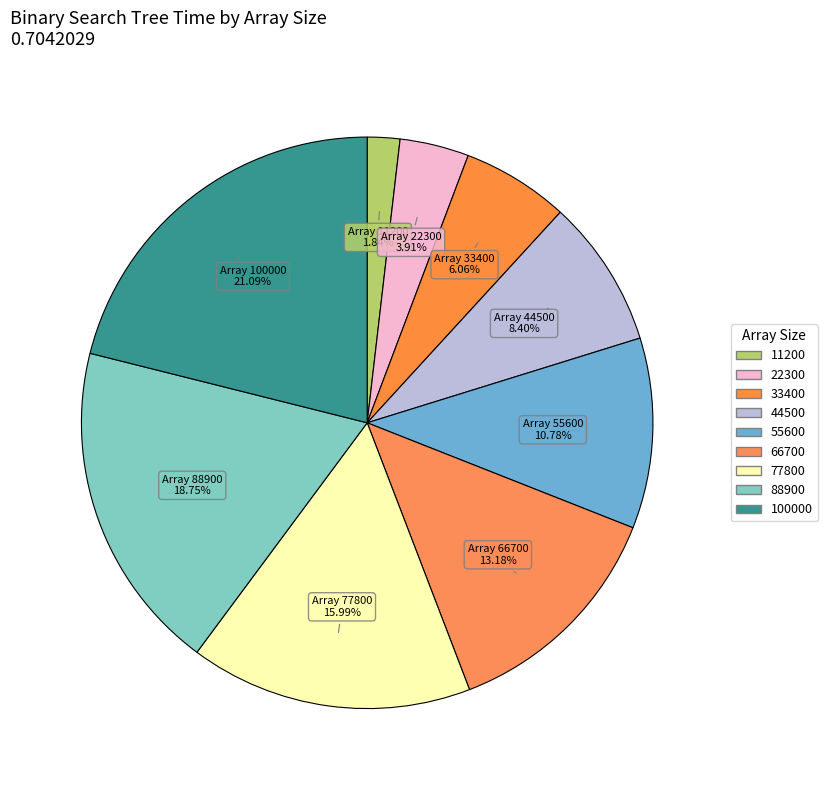

Count the number of slices in the pie.

9